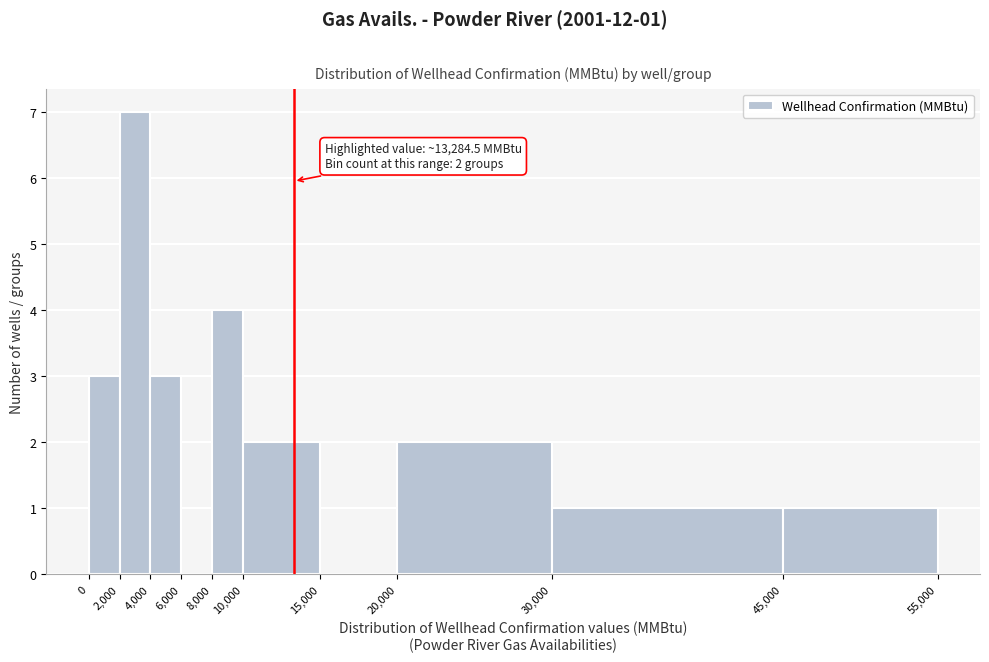

Which range on the x-axis has the tallest bar?

2,000 to 4,000